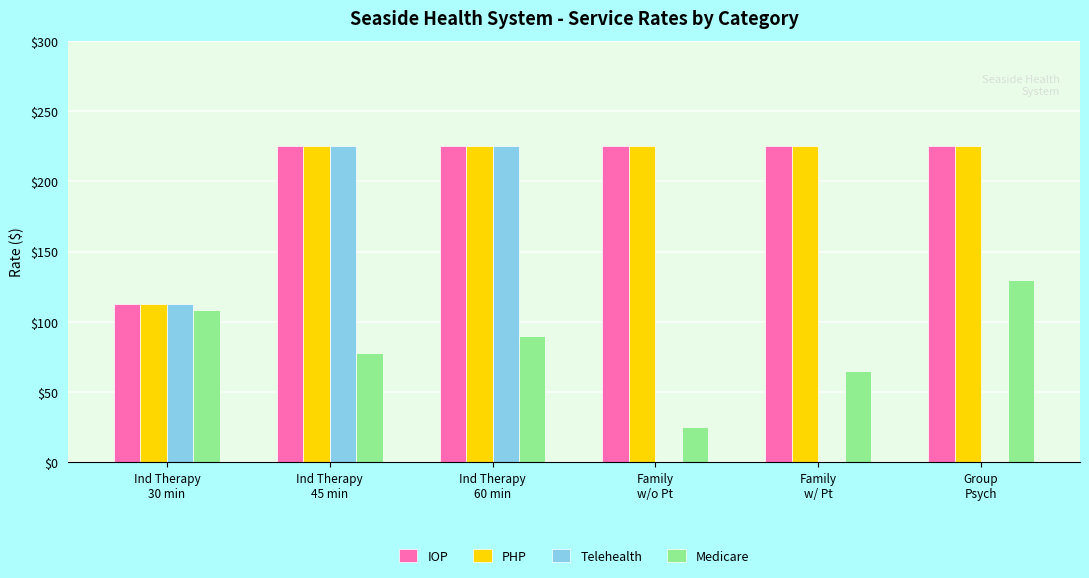

What is the sum of all PHP values?

1237.5